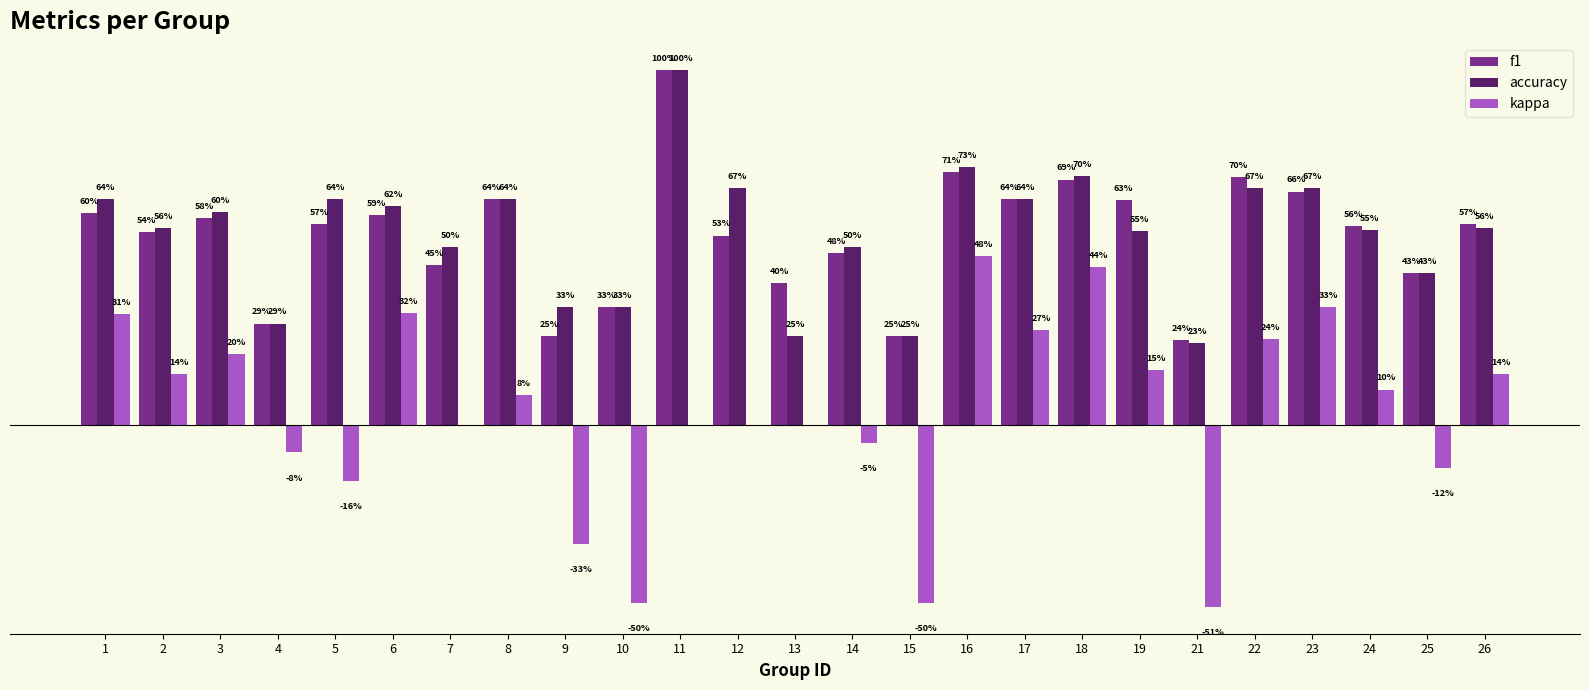

Are the bars horizontal?

No